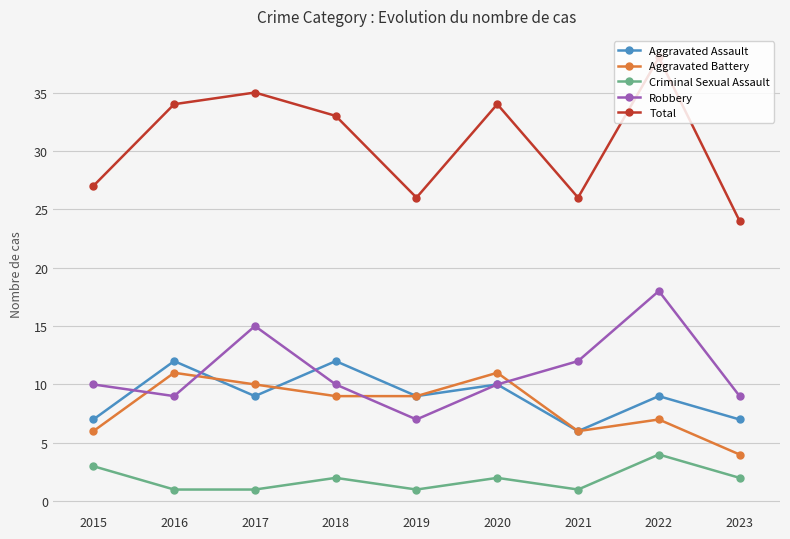

What are all the series names shown in the legend?

Aggravated Assault, Aggravated Battery, Criminal Sexual Assault, Robbery, Total